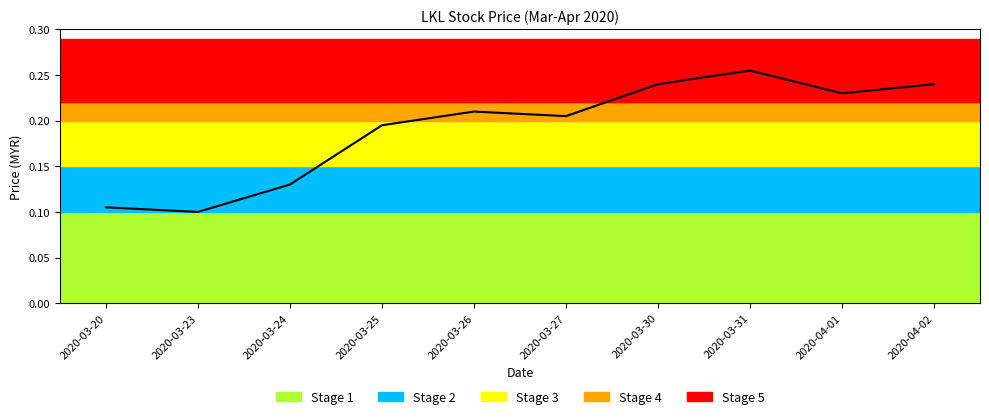

What is the value of the 8th point from the left?

0.3